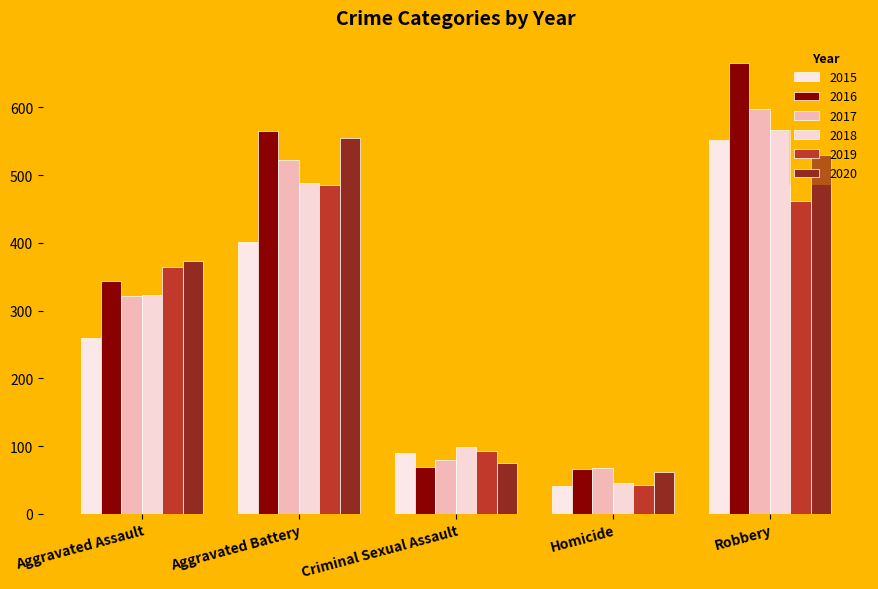

The value of 2017 at Aggravated Battery is 933. True or false?

False